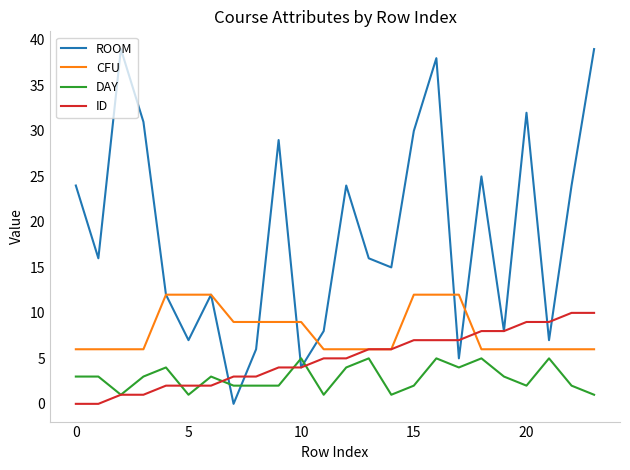

Reading left to right, transcribe all the data shown in this chart.

ROOM: 24	16	39	31	12	7	12	0	6	29	4	8	24	16	15	30	38	5	25	8	32	7	24	39
CFU: 6	6	6	6	12	12	12	9	9	9	9	6	6	6	6	12	12	12	6	6	6	6	6	6
DAY: 3	3	1	3	4	1	3	2	2	2	5	1	4	5	1	2	5	4	5	3	2	5	2	1
ID: 0	0	1	1	2	2	2	3	3	4	4	5	5	6	6	7	7	7	8	8	9	9	10	10